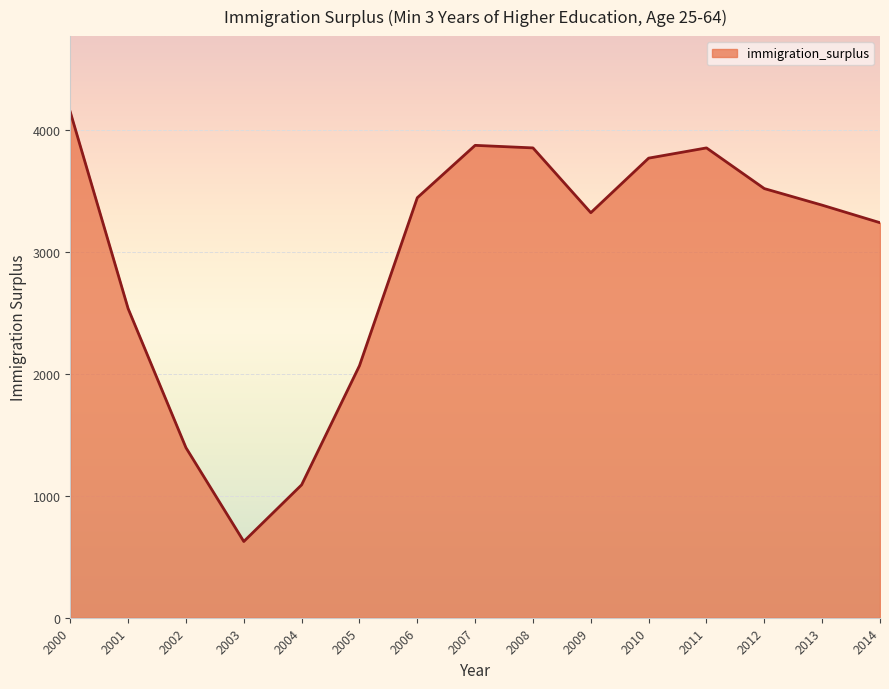

Does the chart have visible grid lines?

Yes